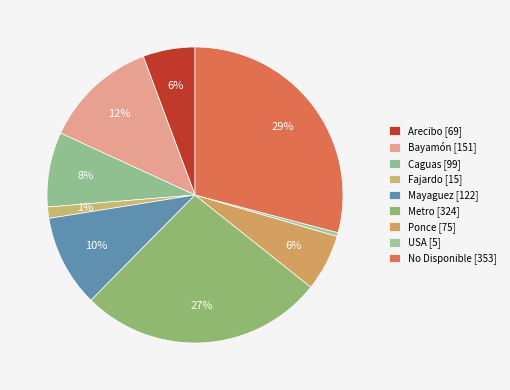

The Mayaguez slice represents 10% of the pie. True or false?

True